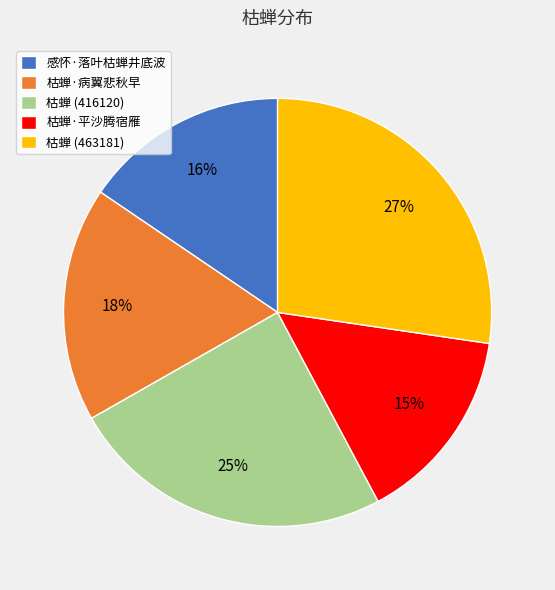

The 感怀·落叶枯蝉井底波 slice represents 10% of the pie. True or false?

False